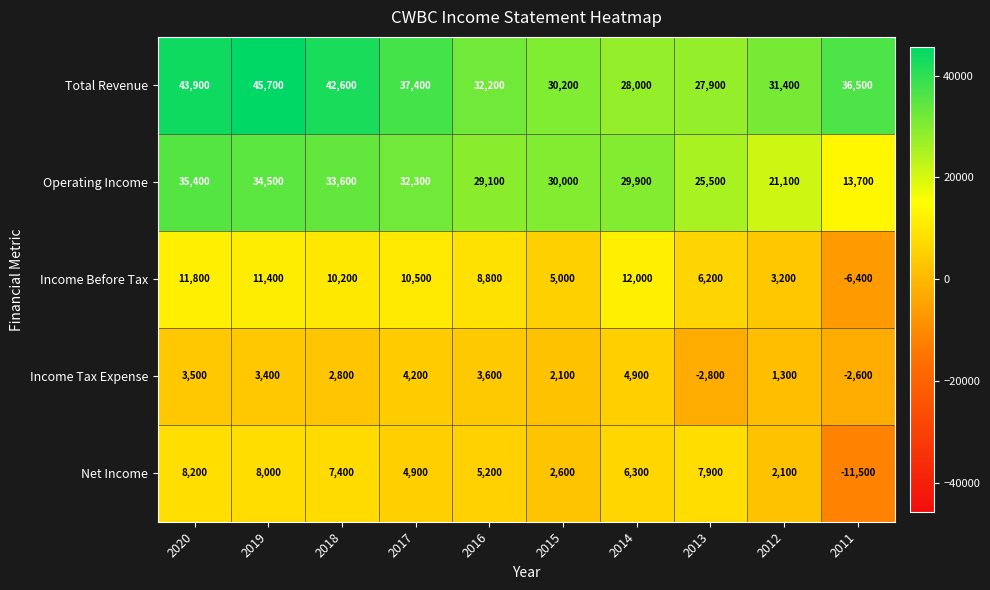

What is the total value across all series at 2017?

89300